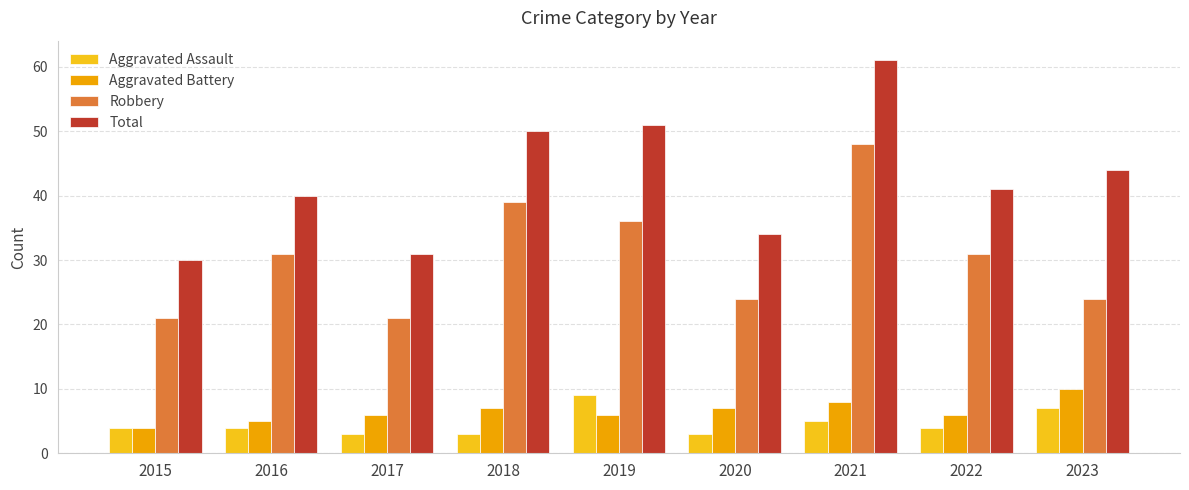

What is the spread (max minus min) of values at 2023?

37